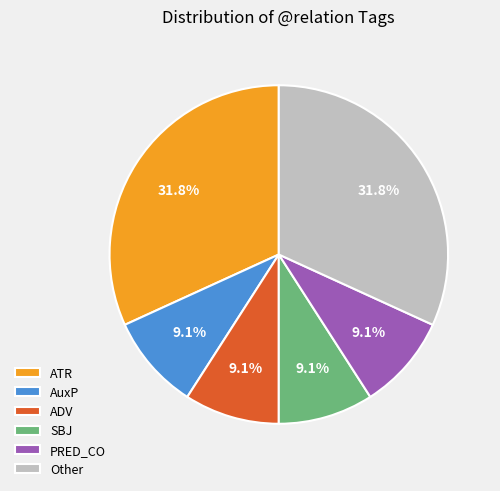

Is the sum of AuxP and PRED_CO greater than half?

No